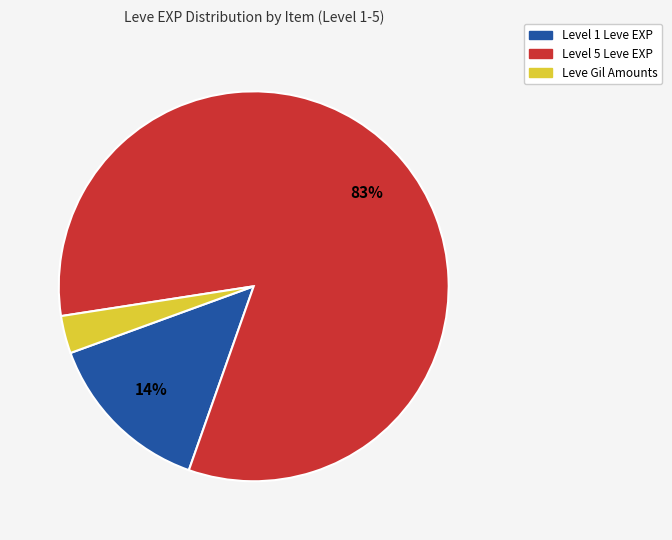

Which slice is the smallest?

Leve Gil Amounts